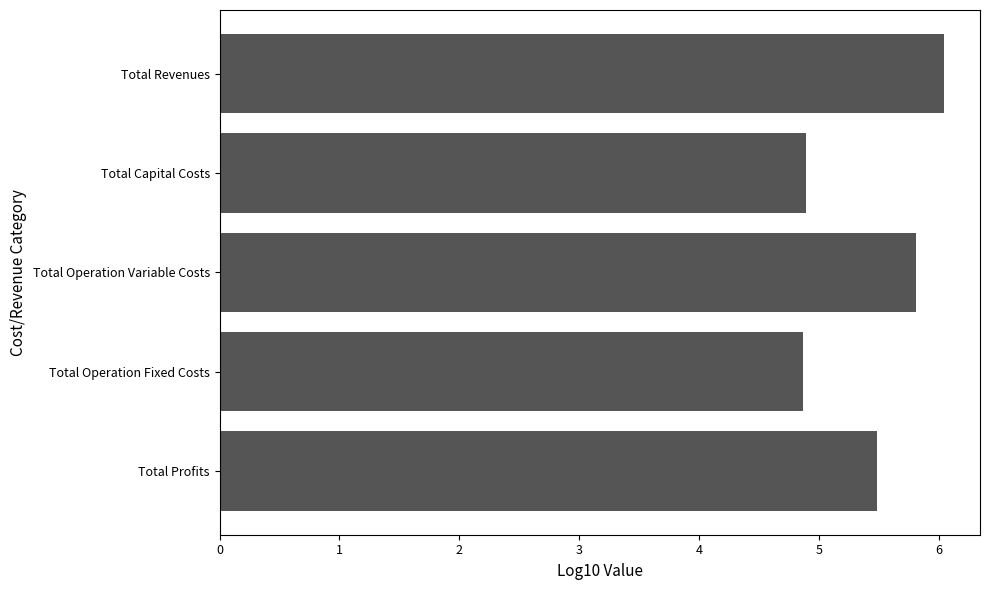

How many values exceed 5?

3